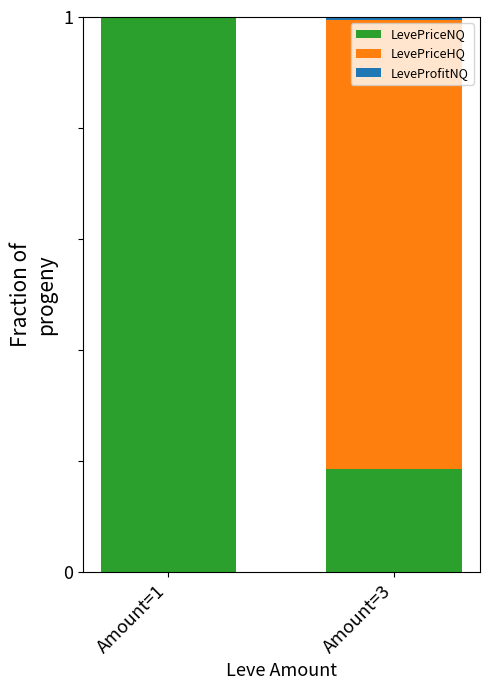

What is the highest value of the LevePriceNQ series?

1.0